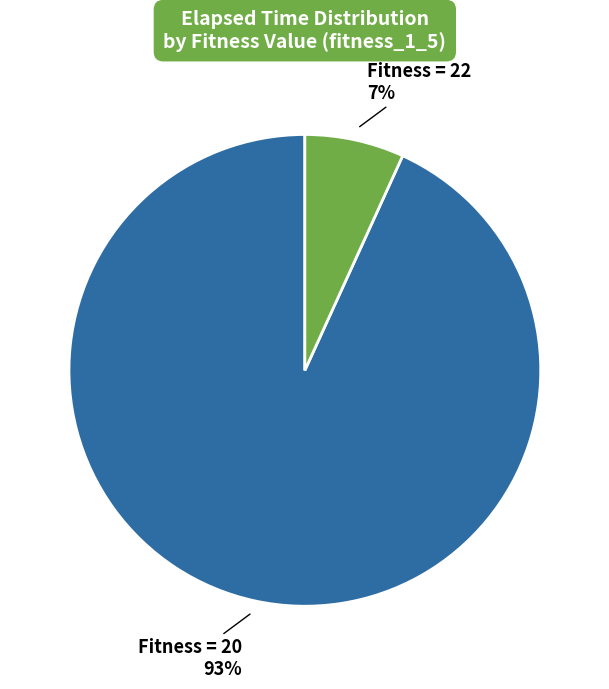

Is there a majority slice in this chart?

Yes